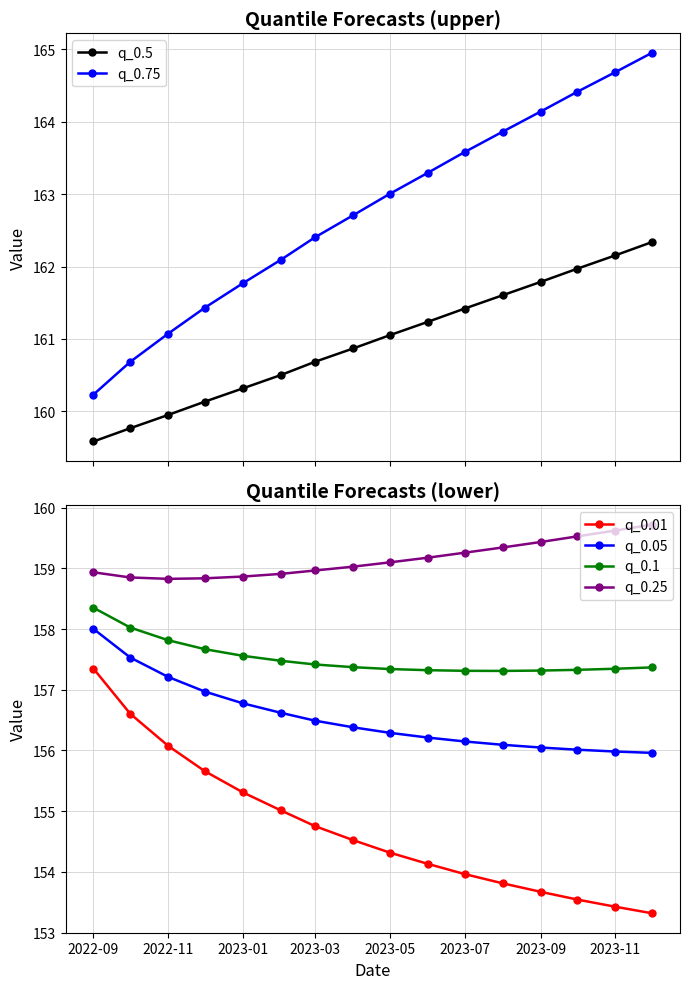

What is the lowest value of the q_0.01 series?

153.3